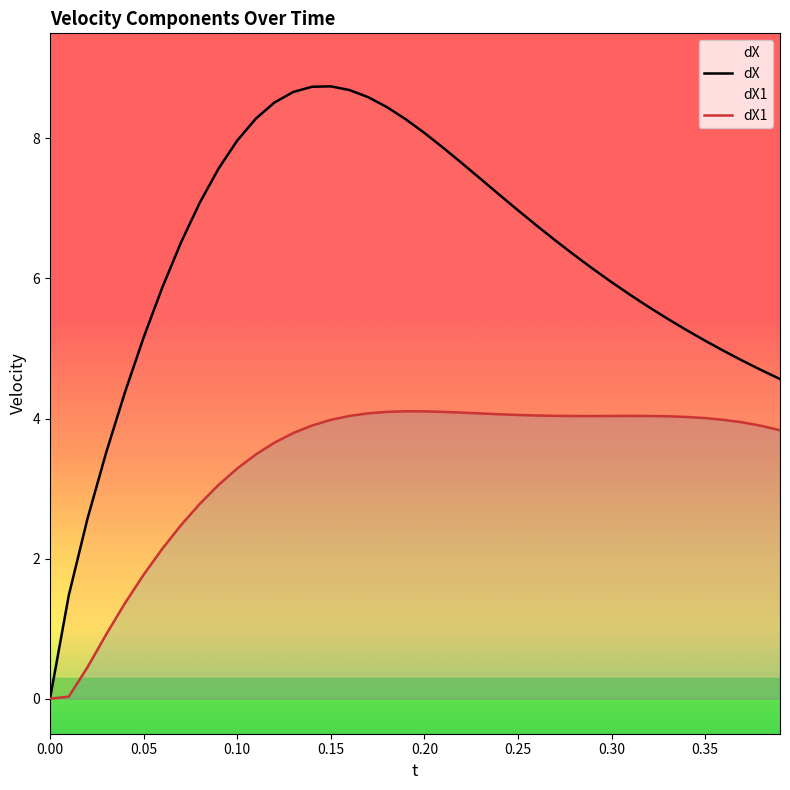

Count the number of categories in the chart.

40